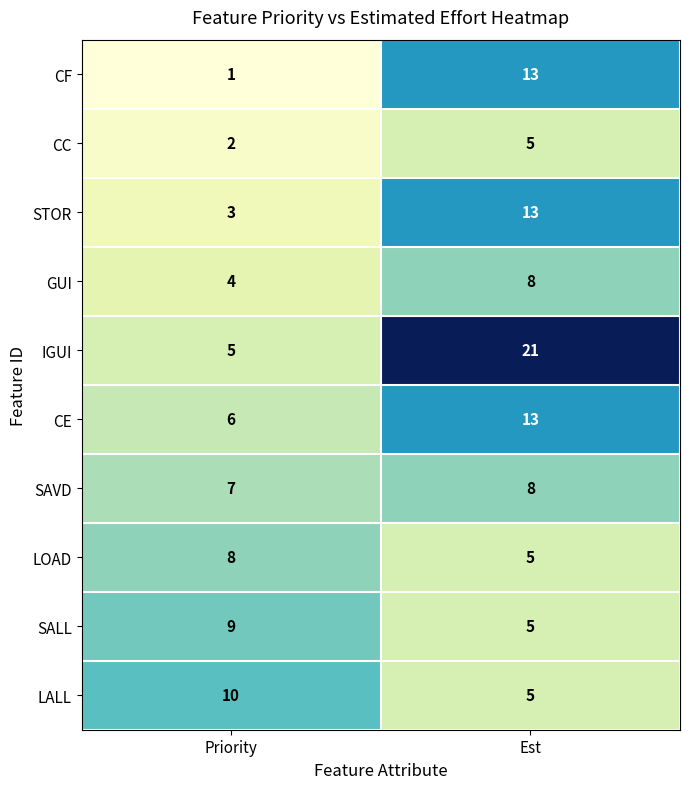

What is the difference between the maximum and minimum values in the GUI series?

4